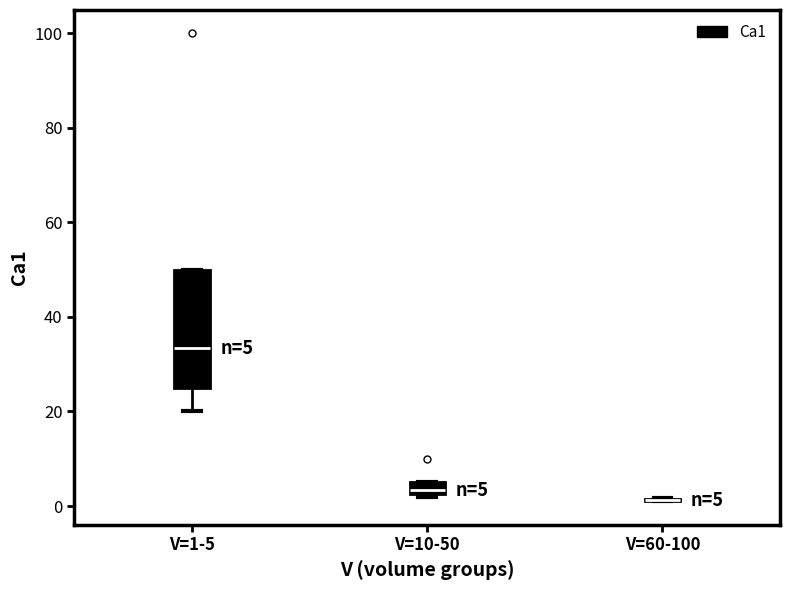

Comparing the boxes themselves (not the whiskers), which one is the tallest?

V=1-5